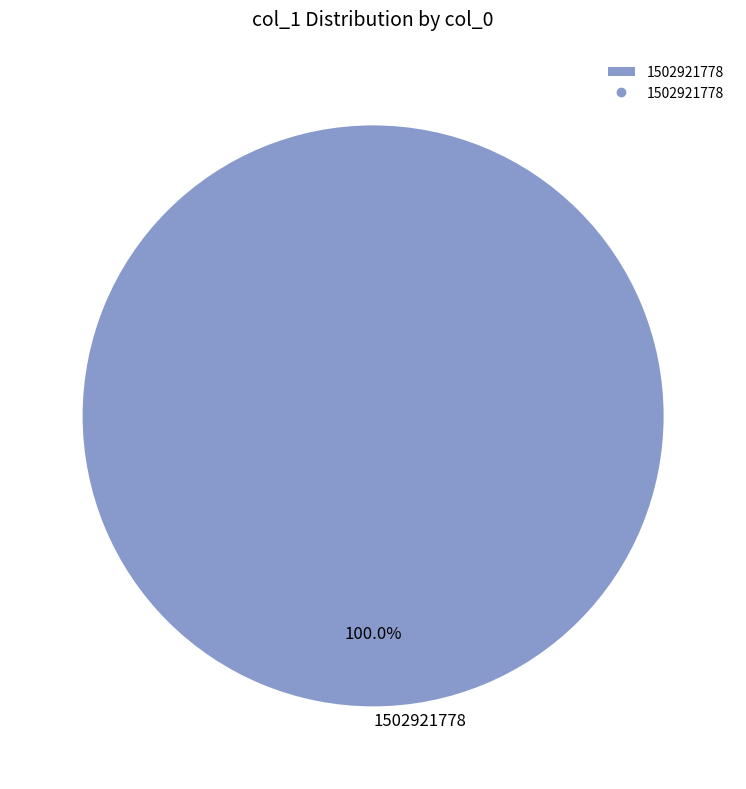

How many slices are in this pie chart?

1